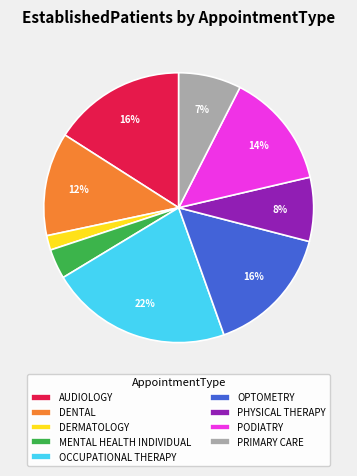

To the nearest percent, what percentage of the pie is AUDIOLOGY?

16%